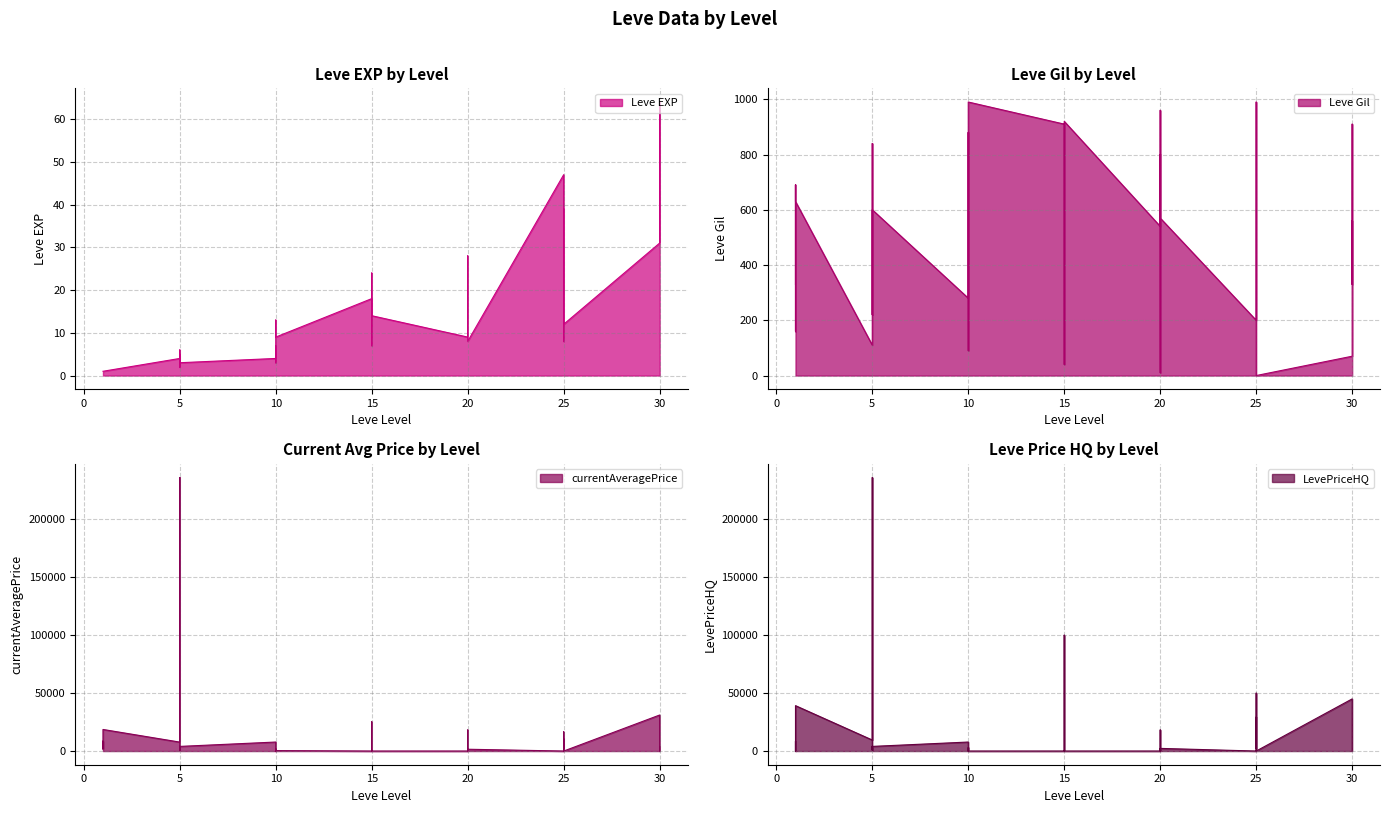

What is the sum of all currentAveragePrice values?

433321